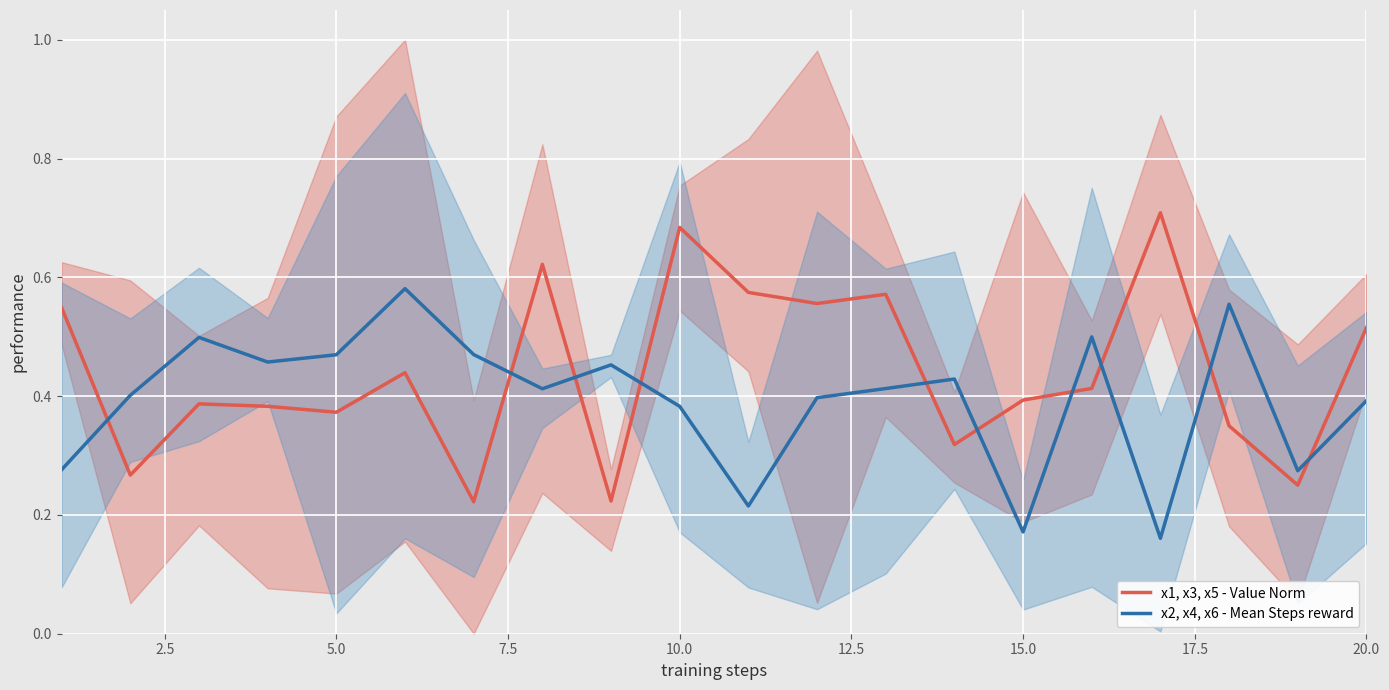

Is this an area chart (filled region under the line)?

No